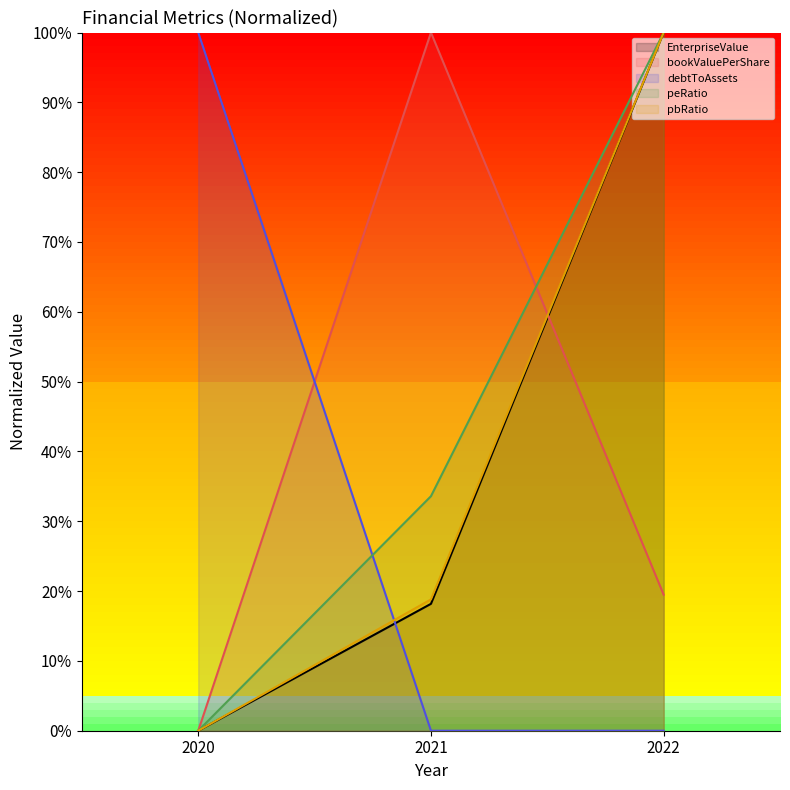

What are all the series names shown in the legend?

EnterpriseValue, bookValuePerShare, debtToAssets, peRatio, pbRatio